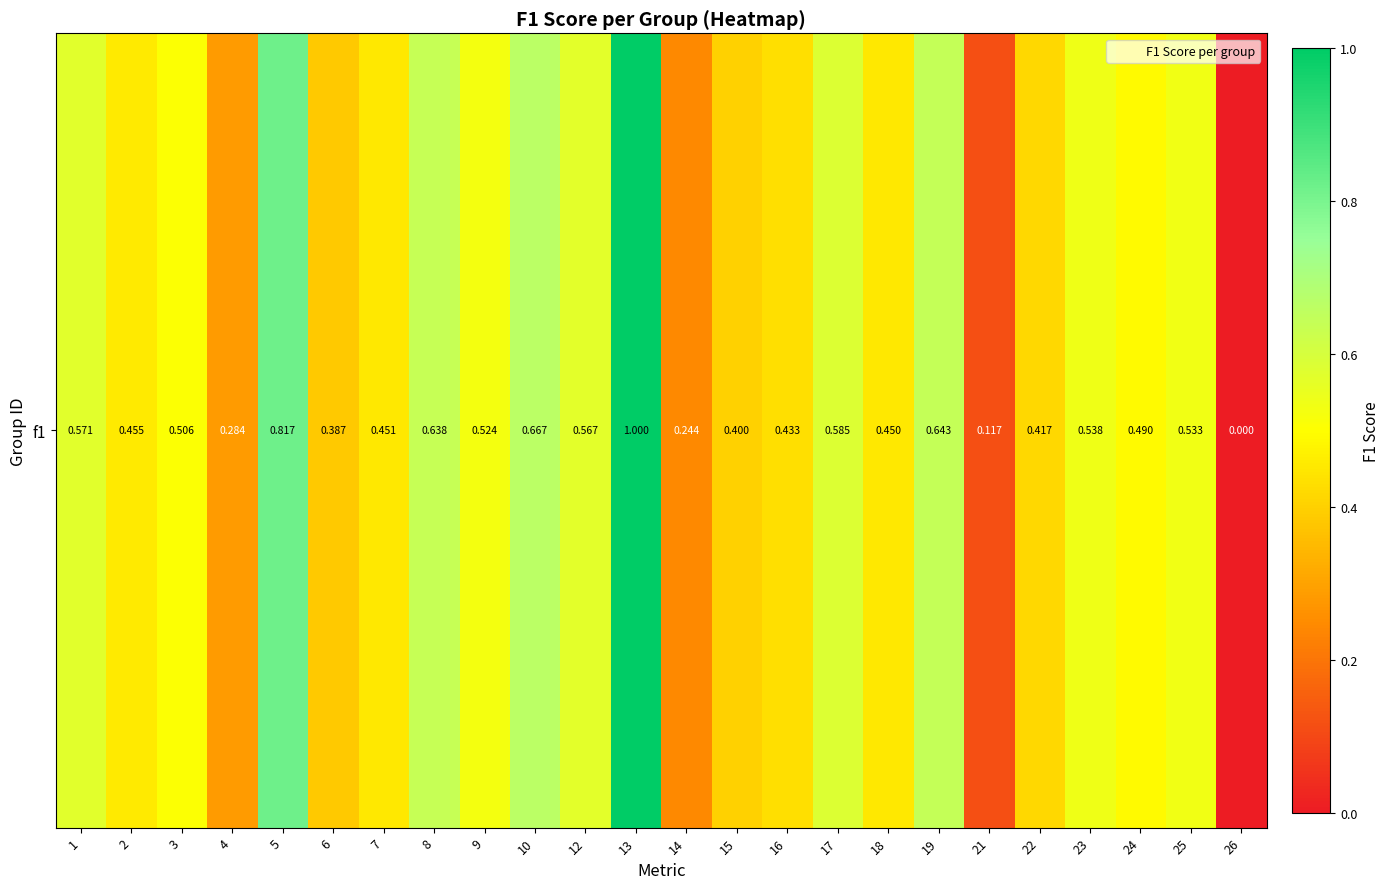

Reading left to right, list all the values displayed in this chart.

0.6	0.5	0.5	0.3	0.8	0.4	0.5	0.6	0.5	0.7	0.6	1.0	0.2	0.4	0.4	0.6	0.5	0.6	0.1	0.4	0.5	0.5	0.5	0.0